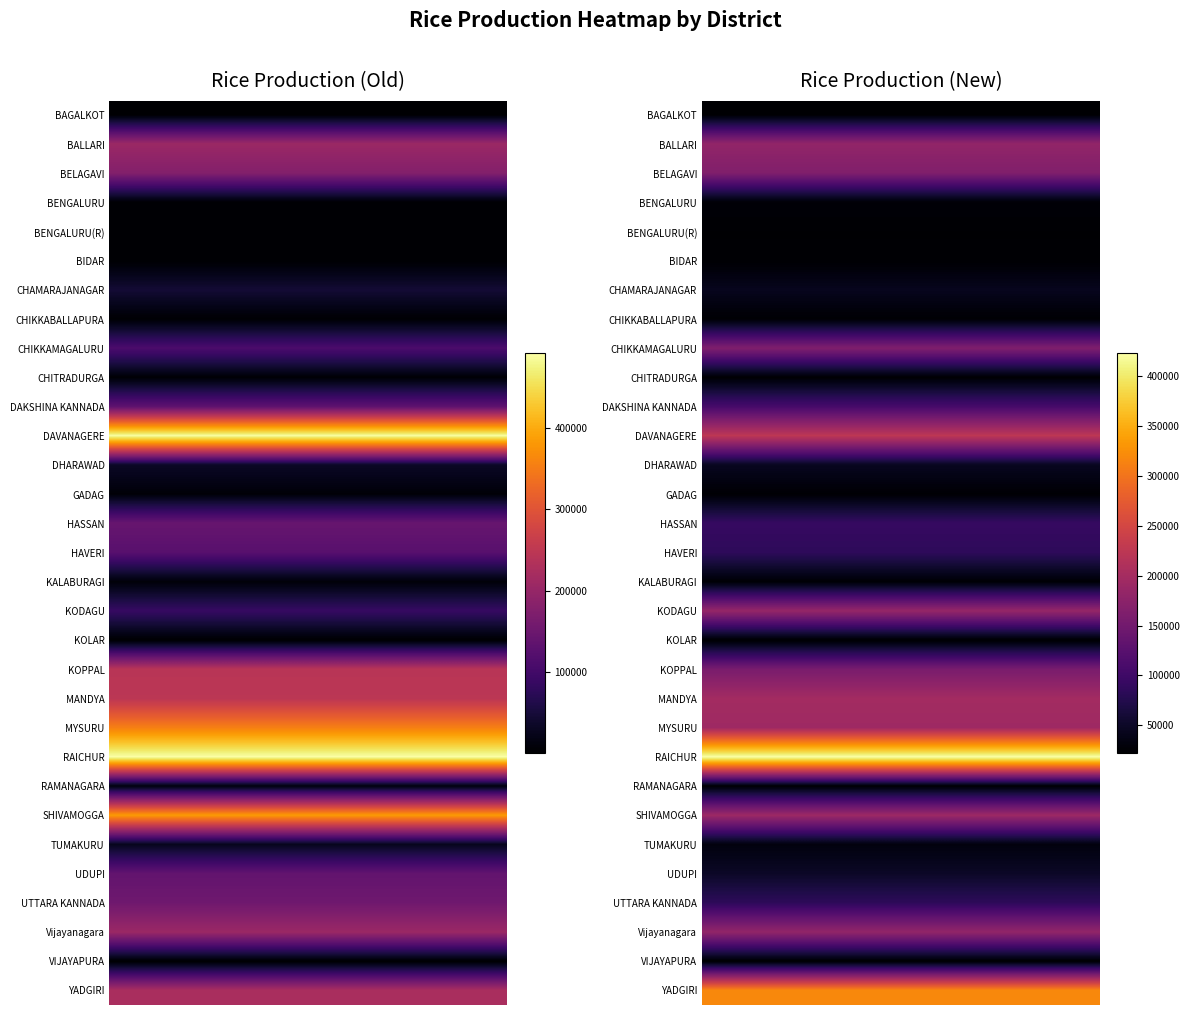

Rank the series by their maximum value, from highest to lowest.

rice_old, rice_new